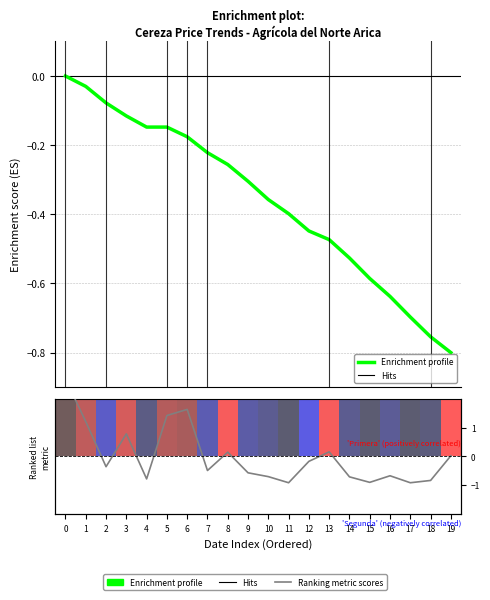

Is the value of Enrichment profile at 19 greater than the value of Ranking metric scores at 5?

No